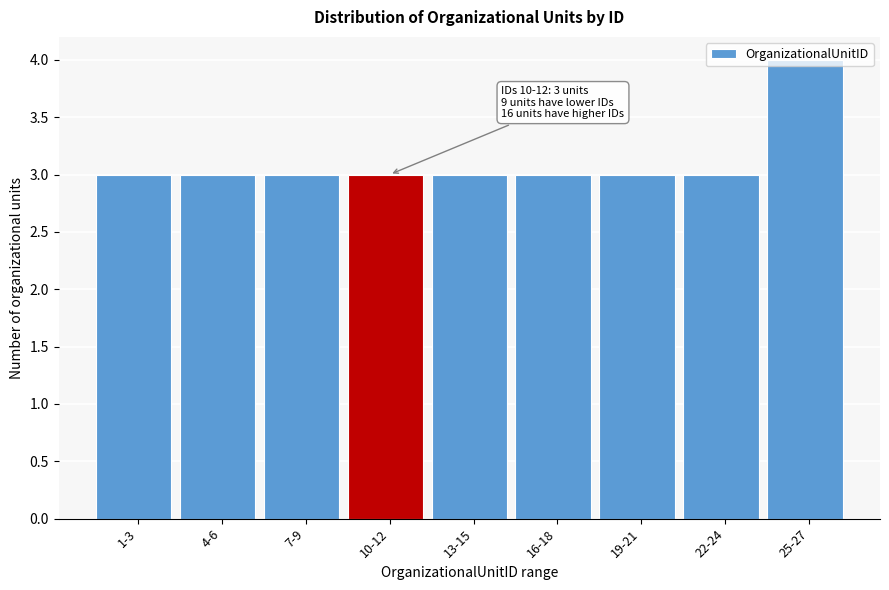

True or false: the data shows 3 at 13-15.

True